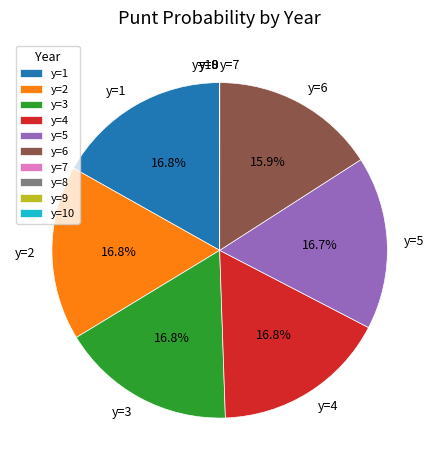

Does any single category account for the majority?

No